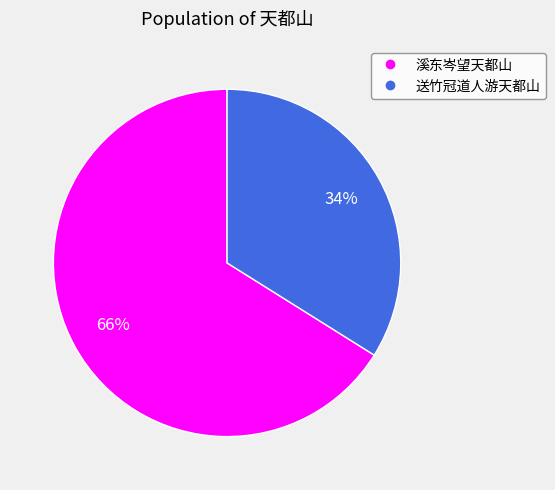

To the nearest percent, what is the difference between the 溪东岑望天都山 and 送竹冠道人游天都山 slice percentages?

32%